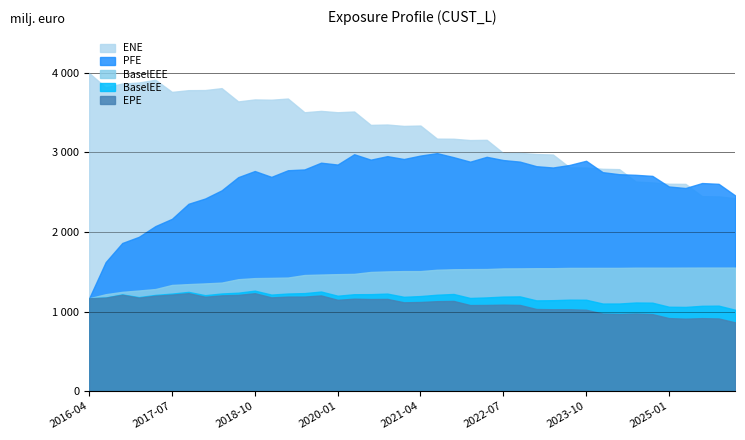

At which label is BaselEEE closest to 1358886?

2018-04-30